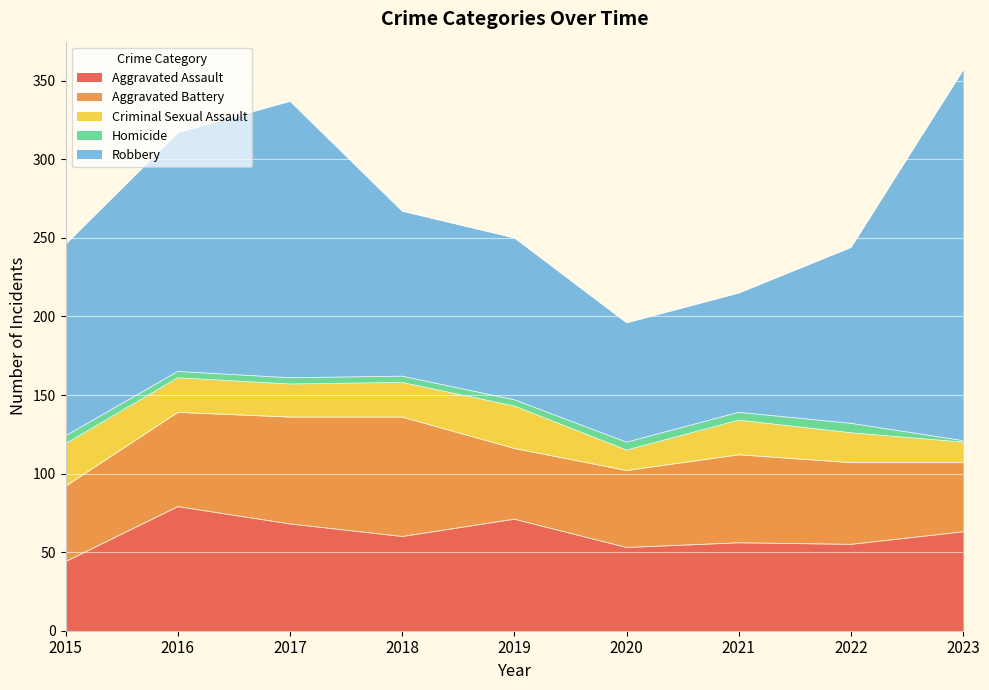

List the labels in order of Aggravated Battery value, smallest first.

2023, 2019, 2015, 2020, 2022, 2021, 2016, 2017, 2018